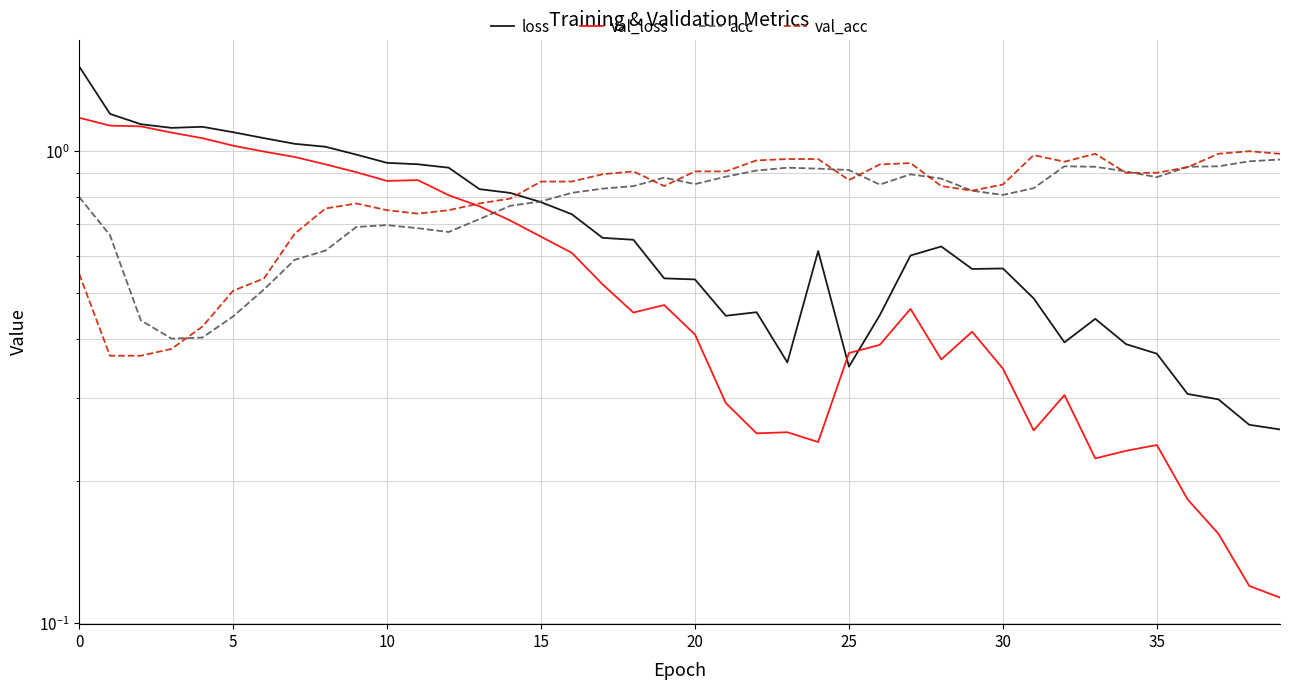

At 18, list the series in order from smallest to largest.

val_loss, loss, acc, val_acc